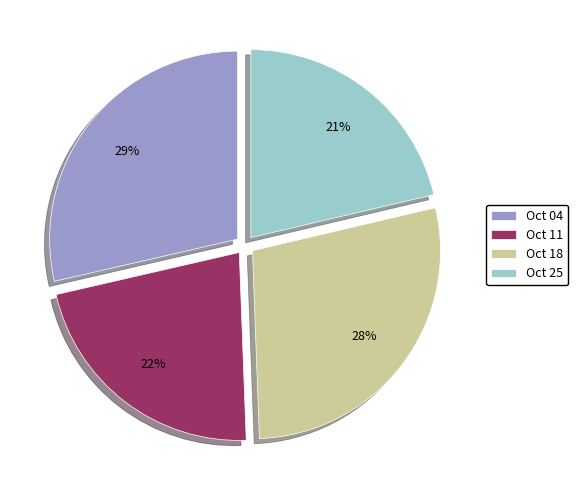

Is it true that Oct 11 is 22% of the pie?

True